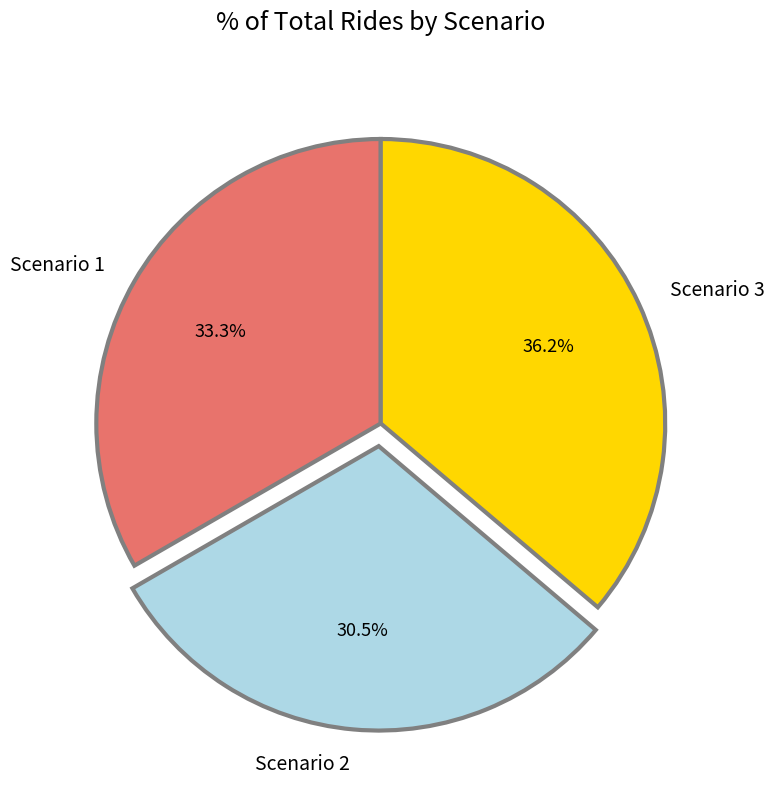

True or false: Scenario 2 accounts for 21% of the total.

False